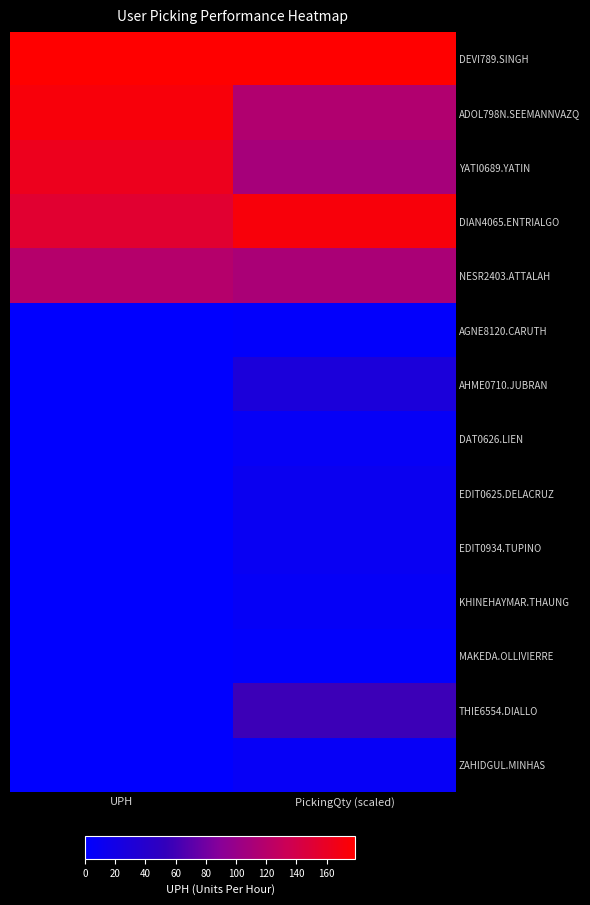

Rank the series by their maximum value, from highest to lowest.

DEVI789.SINGH, ADOL798N.SEEMANNVAZQ, DIAN4065.ENTRIALGO, YATI0689.YATIN, NESR2403.ATTALAH, THIE6554.DIALLO, AHME0710.JUBRAN, EDIT0625.DELACRUZ, EDIT0934.TUPINO, DAT0626.LIEN, ZAHIDGUL.MINHAS, KHINEHAYMAR.THAUNG, AGNE8120.CARUTH, MAKEDA.OLLIVIERRE